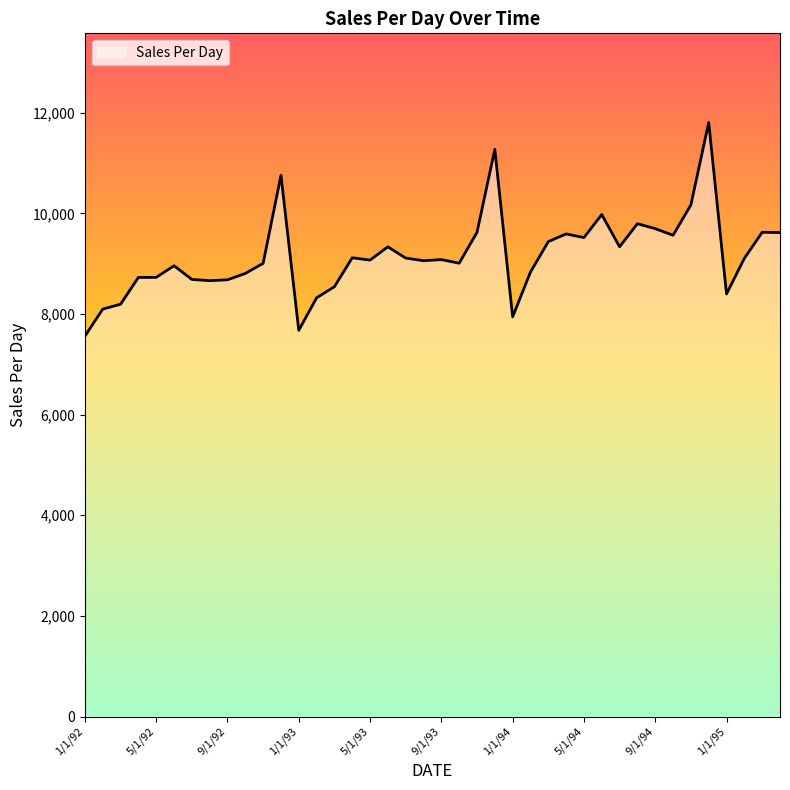

What is the minimum value shown in the chart?

7558.3